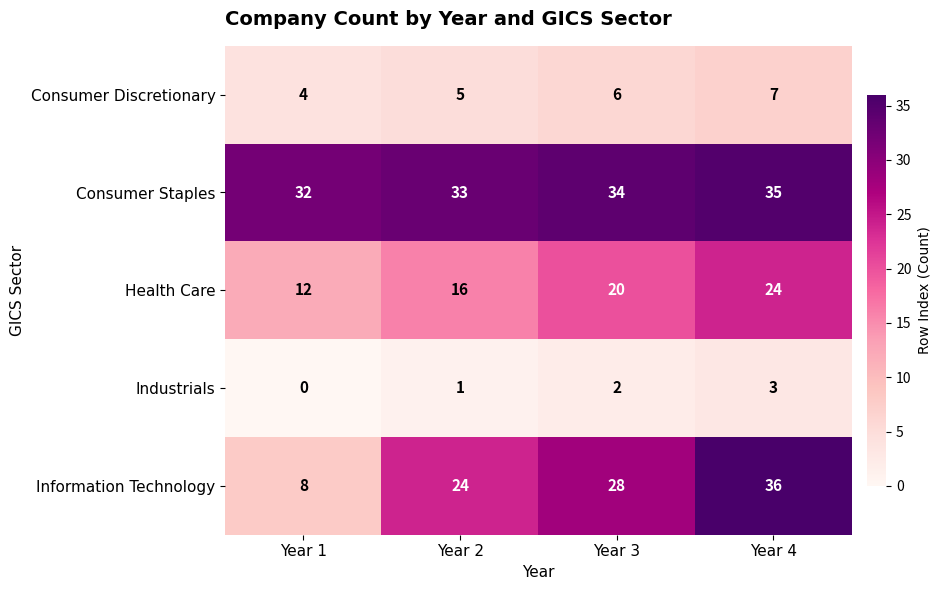

What value does the Consumer Staples series have at Year 3?

34